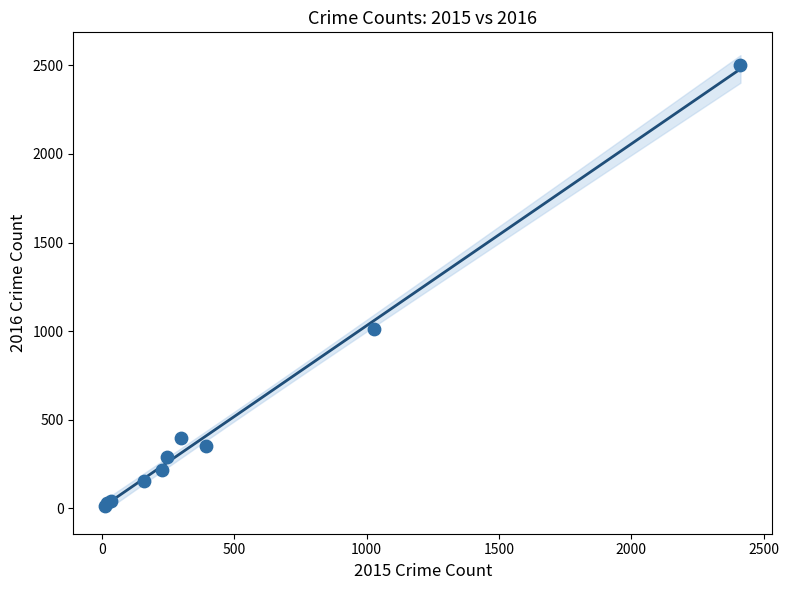

What Y value in the scatter plot is closest to 1256?

1009